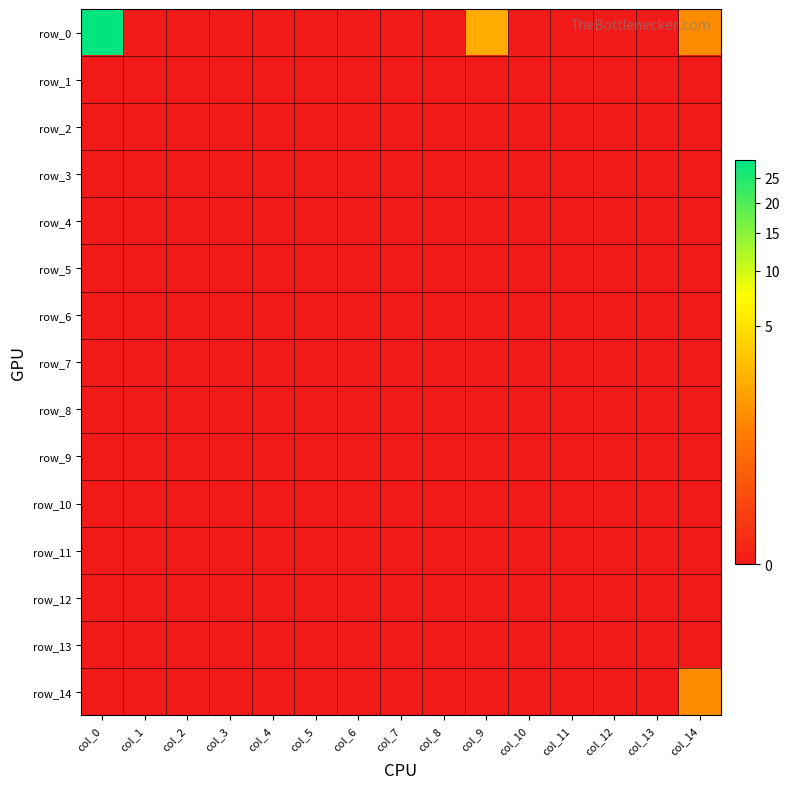

Rank the series by their maximum value, from lowest to highest.

row_1, row_2, row_3, row_4, row_5, row_6, row_7, row_8, row_9, row_10, row_11, row_12, row_13, row_14, row_0